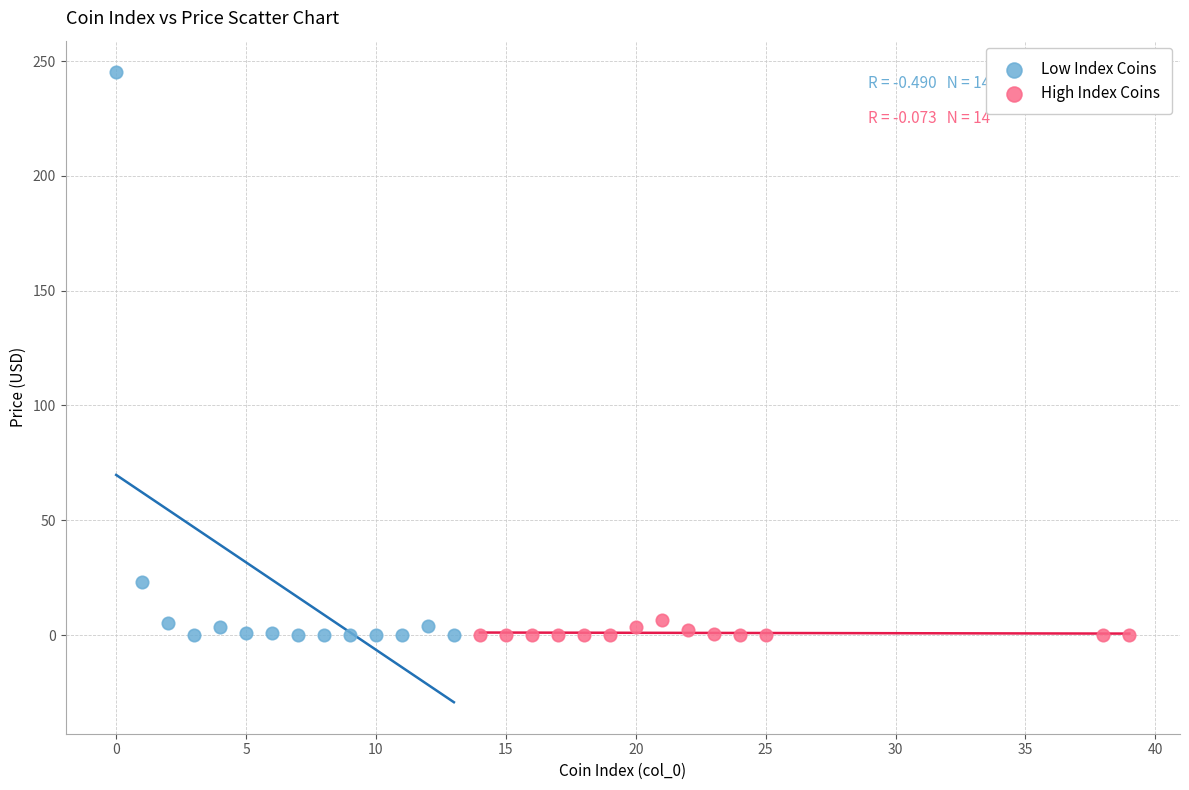

Which series reaches the maximum Y coordinate?

Low Index Coins